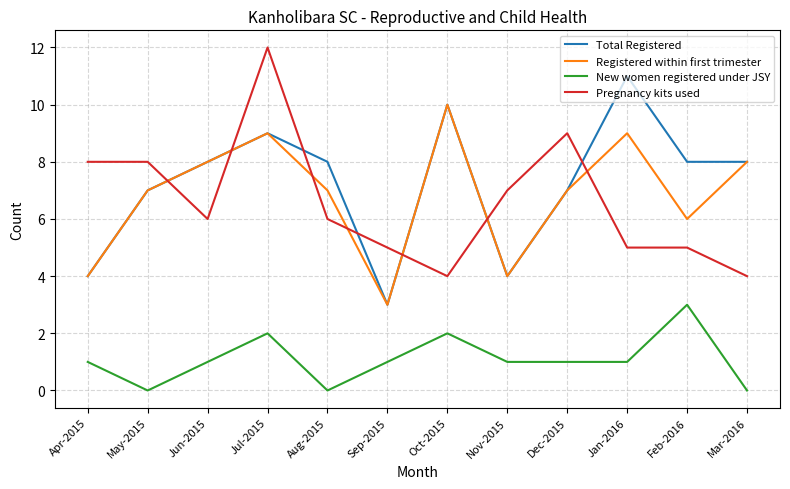

True or false: Pregnancy kits used has a value of 5 at Mar-2016.

False